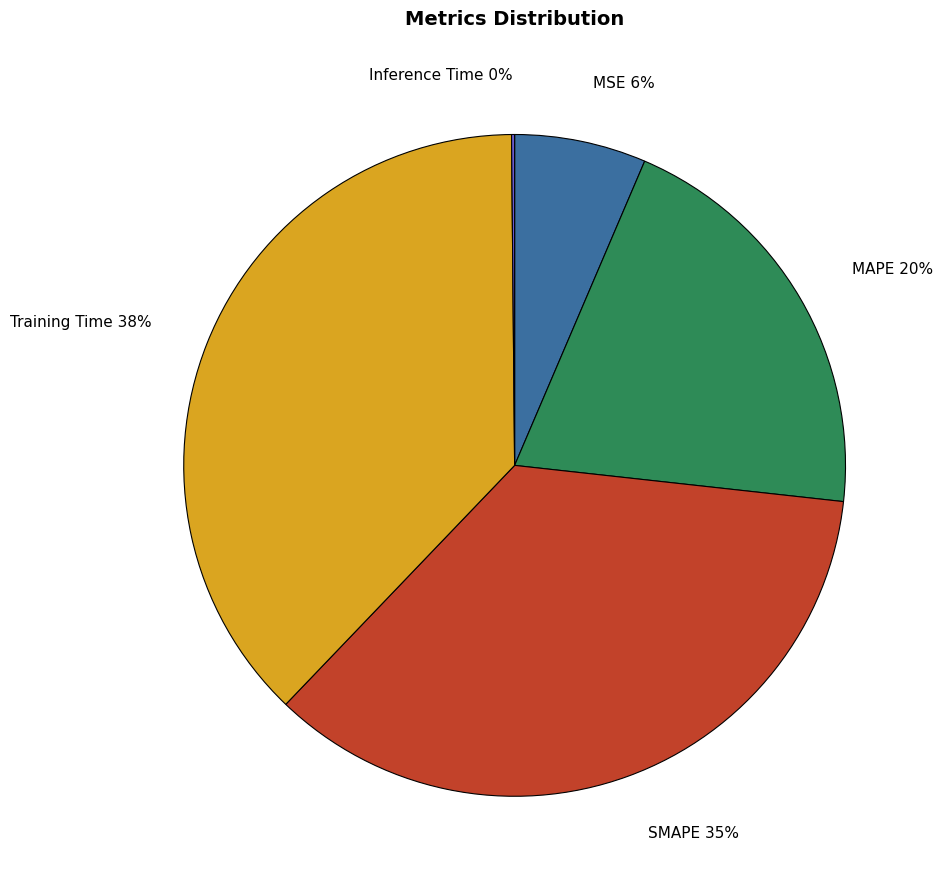

Which has a higher value, SMAPE 35% or Training Time 38%?

Training Time 38%